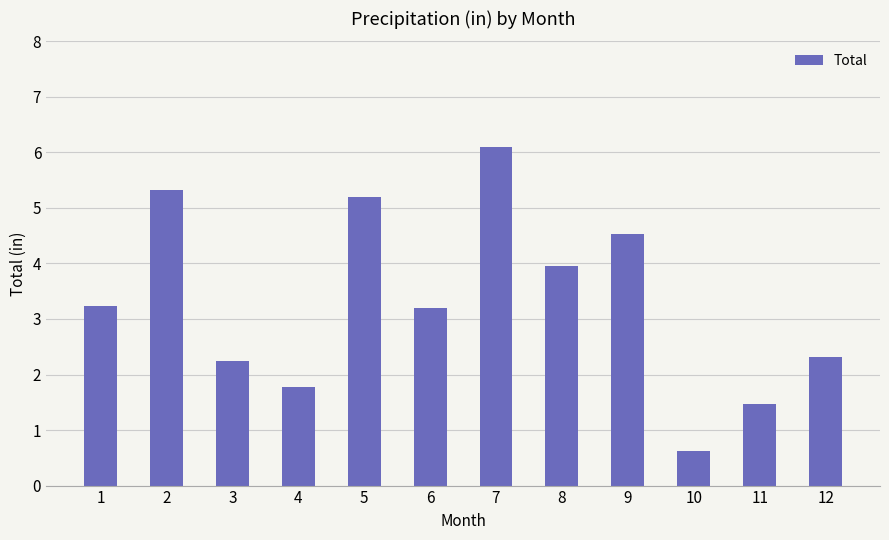

True or false: the data shows 5.3 at 2.

True